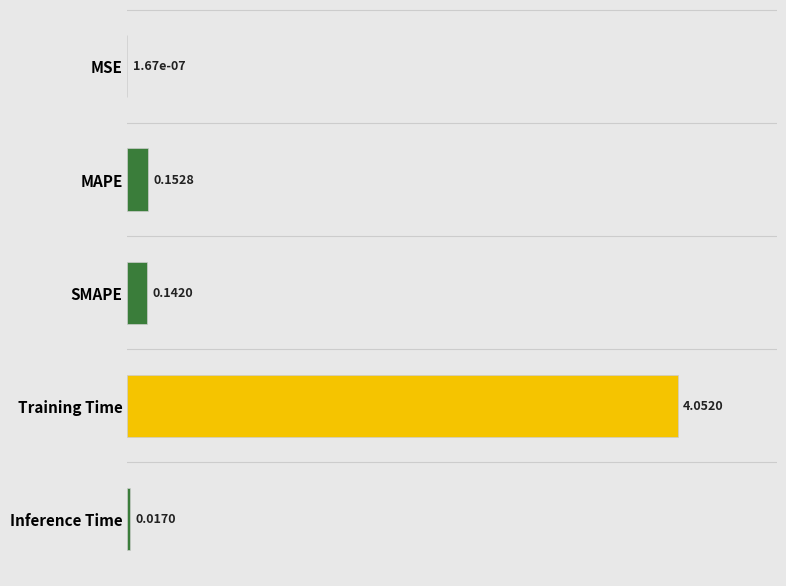

Which has a higher value, Training Time or SMAPE?

Training Time